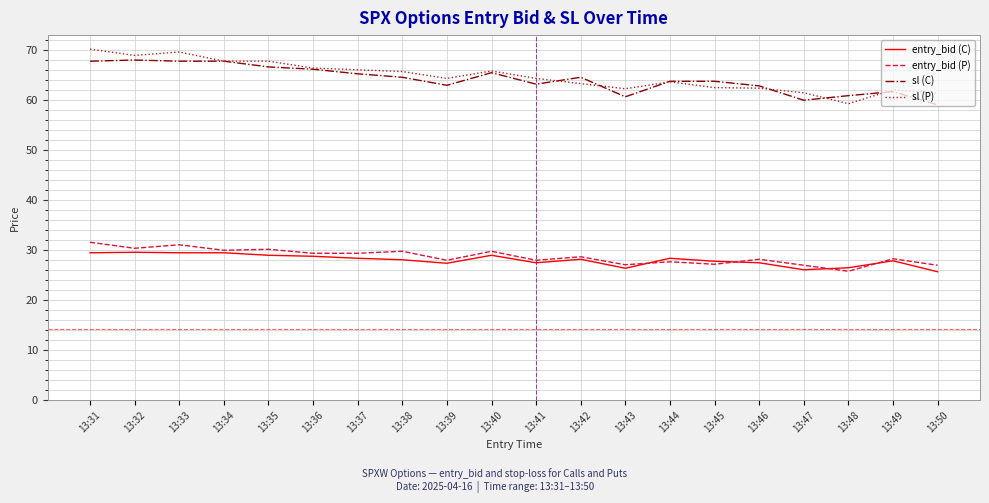

What is the minimum value for sl (C)?

59.1